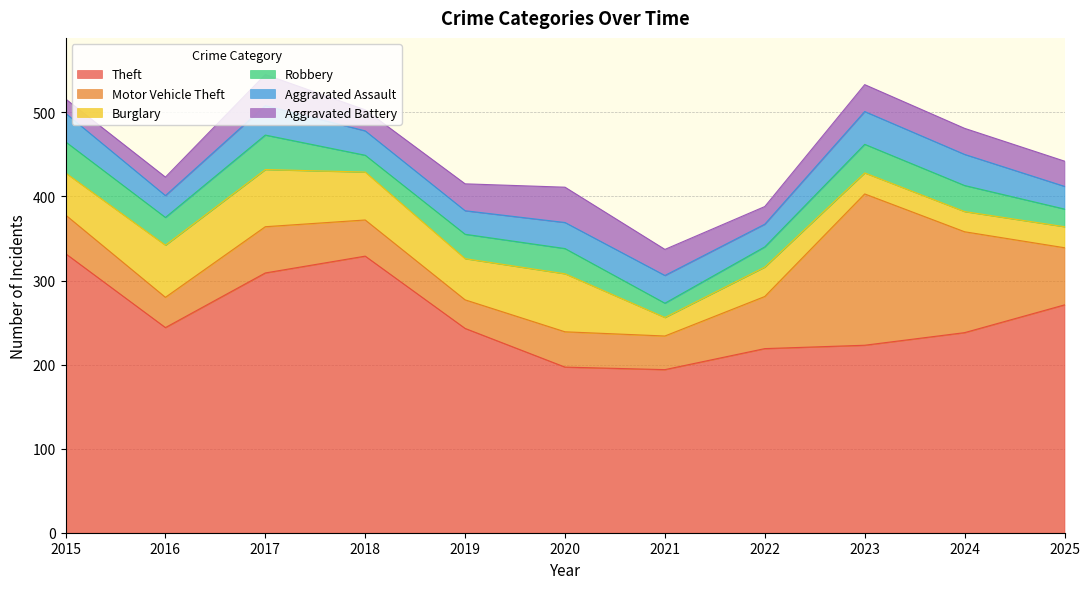

Which series has the widest spread of values?

Motor Vehicle Theft